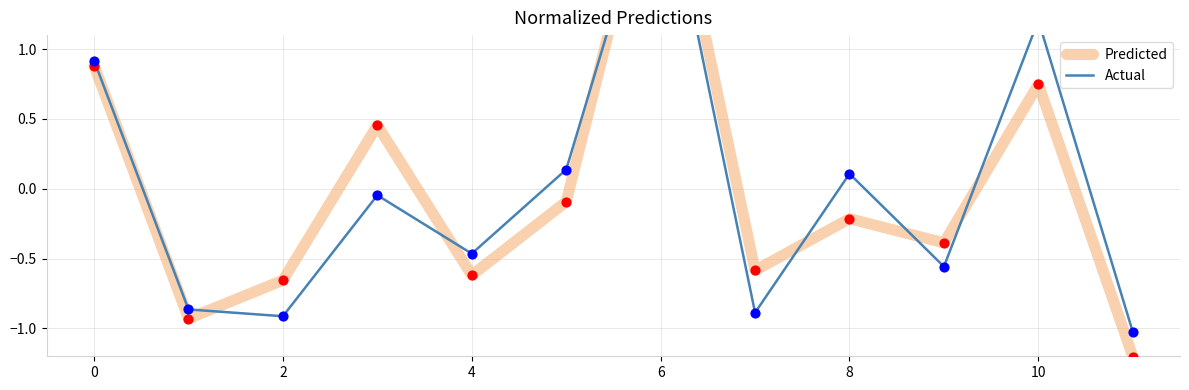

Which series has the widest spread of Y values?

Predicted